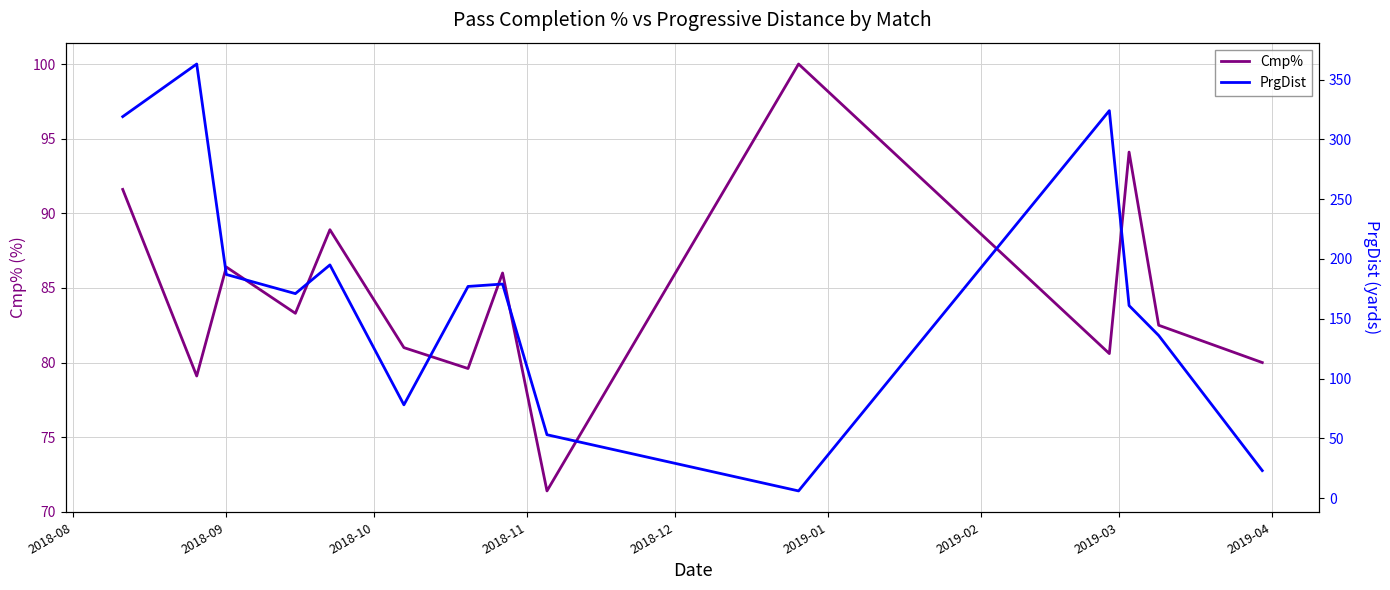

The value of PrgDist at 2019-02 is 270.7. True or false?

False